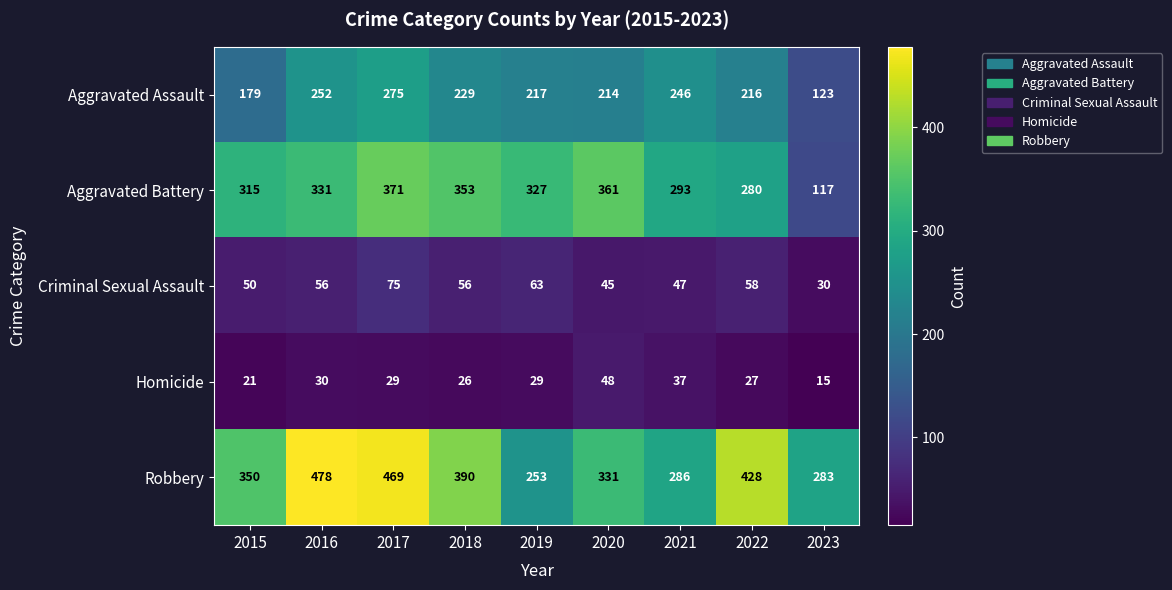

Is it true that Criminal Sexual Assault equals 19 at 2020?

False